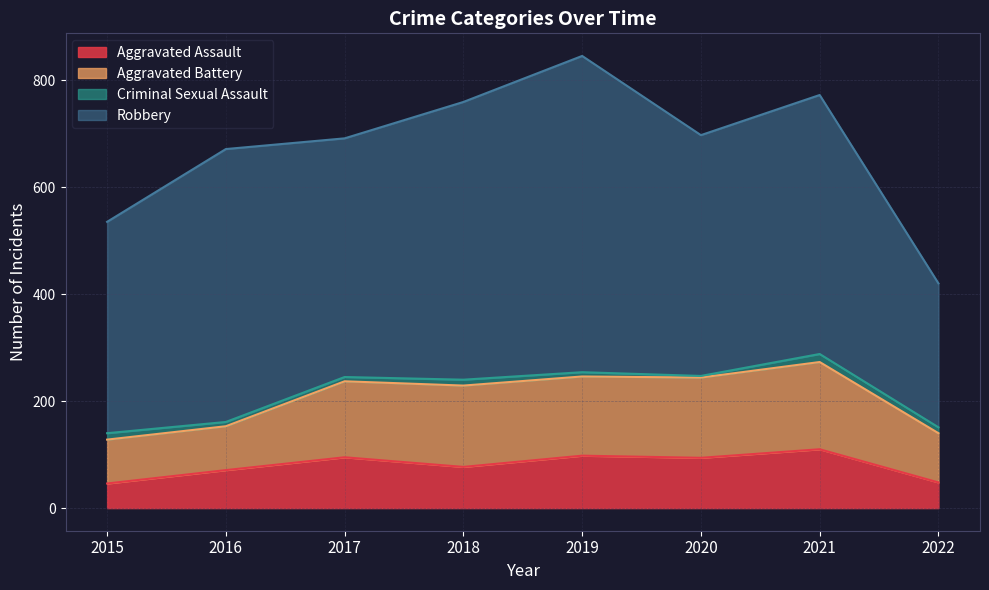

True or false: Aggravated Battery has a value of 148 at 2019.

True